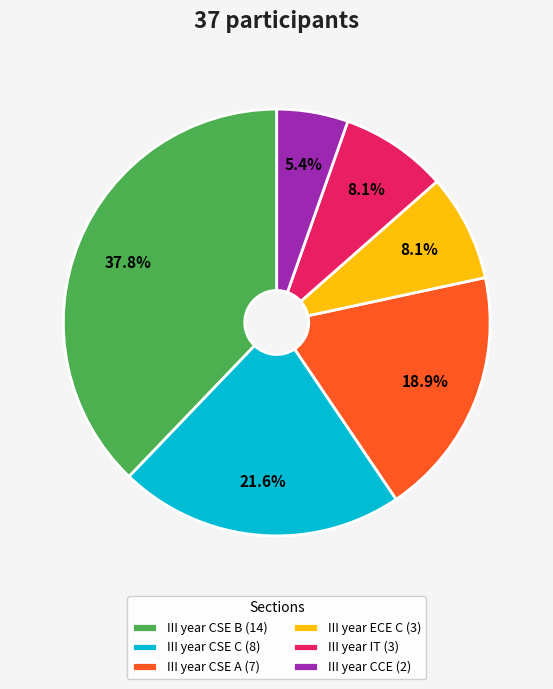

Is it true that III year CCE is 13% of the pie?

False